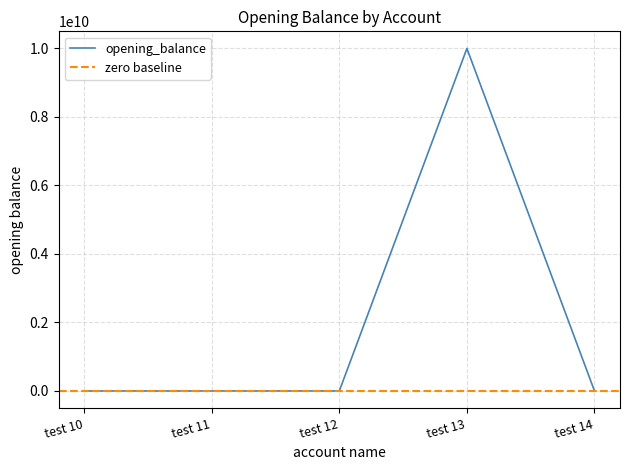

How many values are below 10?

2